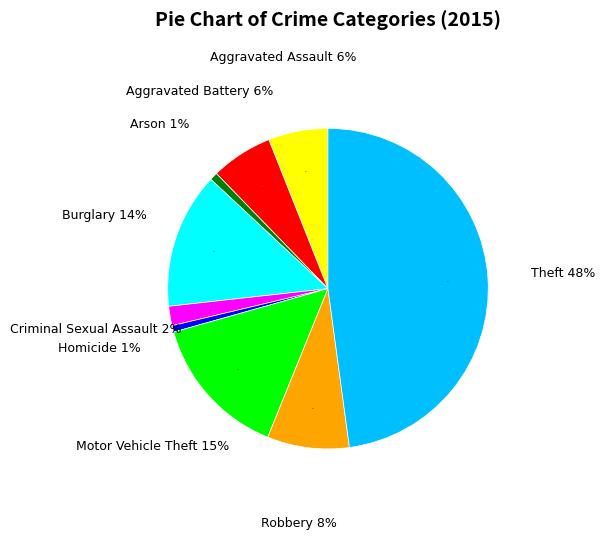

To the nearest percent, what is the difference between the Arson and Criminal Sexual Assault slice percentages?

1%